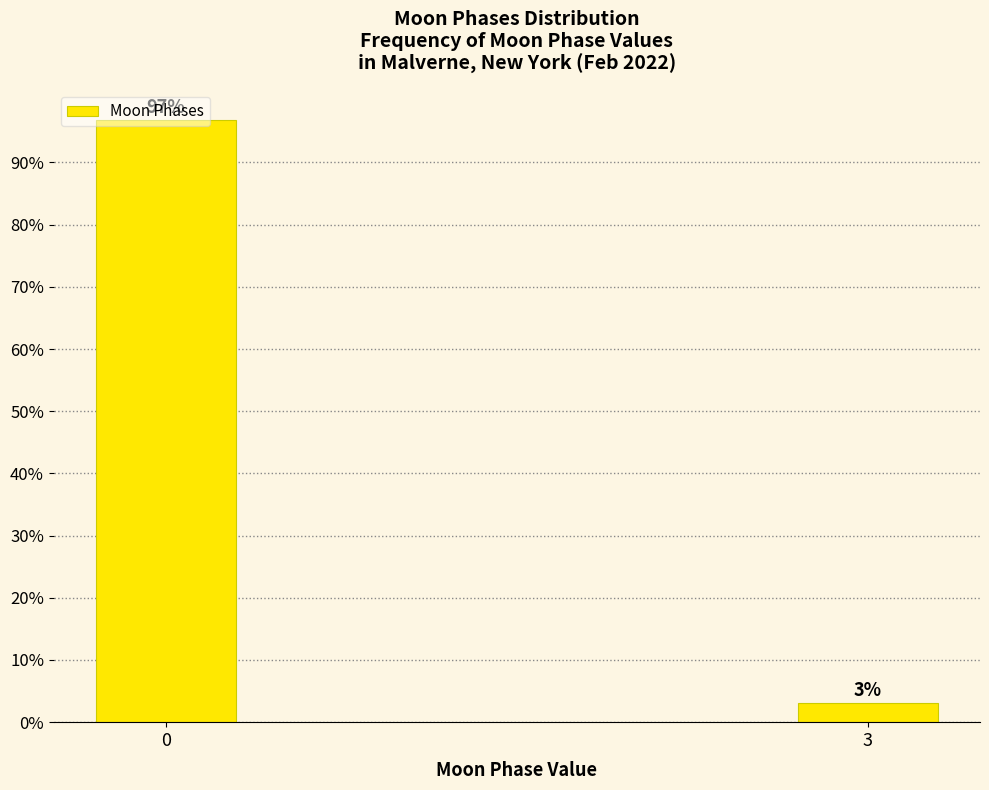

Rank the categories by value from lowest to highest.

3, 0